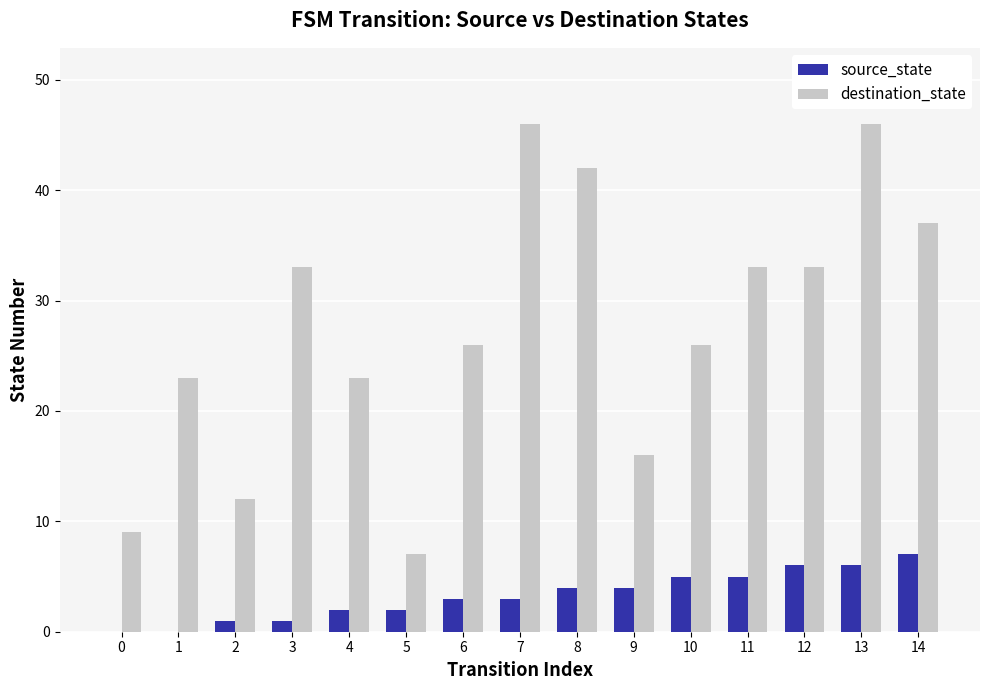

How many distinct data groups are displayed?

2